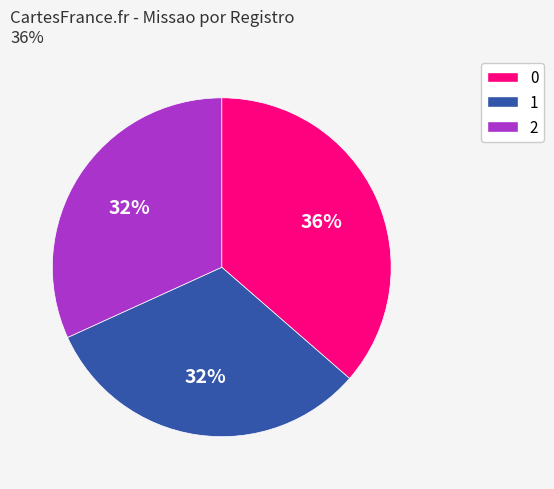

To the nearest percent, what is the average slice percentage?

33%